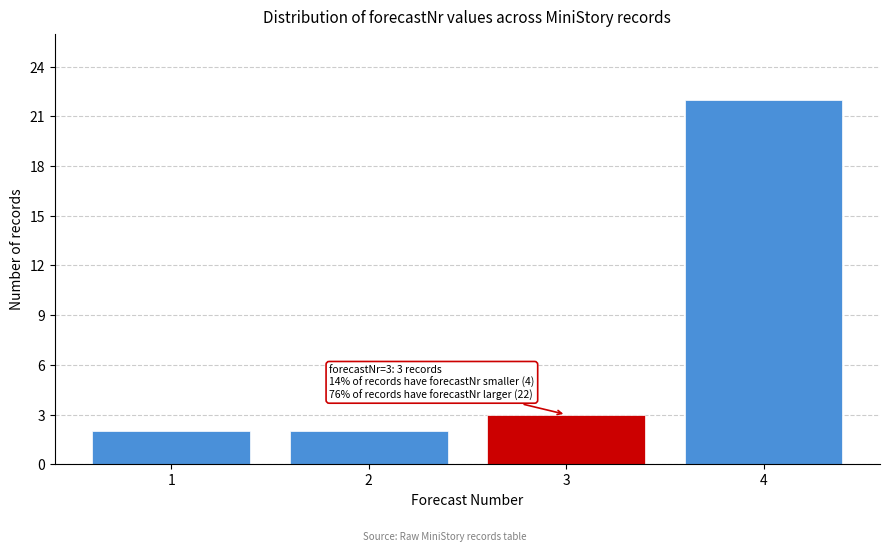

Reading left to right, what are all the values shown in this chart?

1=2	2=2	3=3	4=22